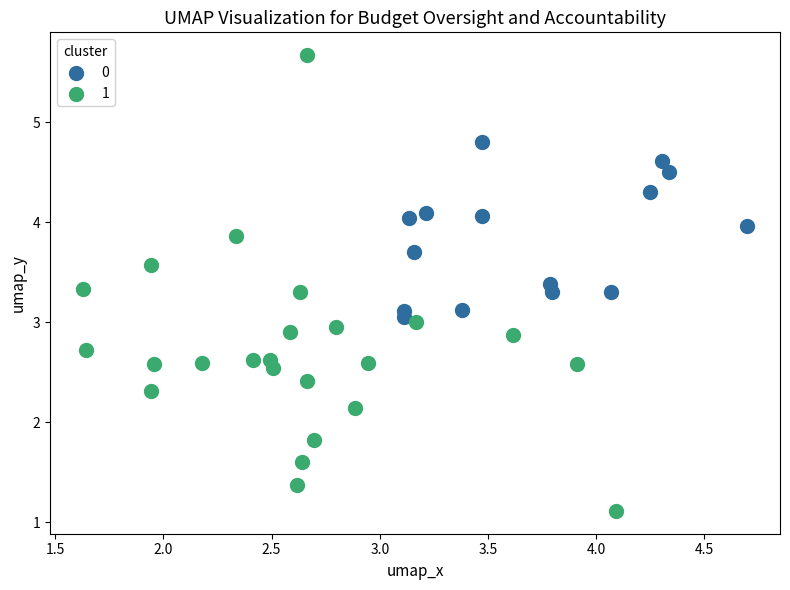

What are all the series names shown in the legend?

0, 1